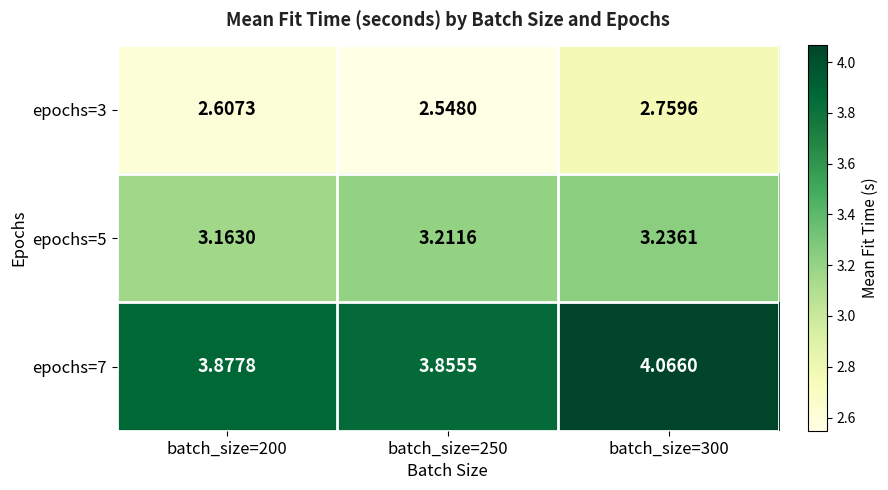

Count the number of categories in the chart.

3